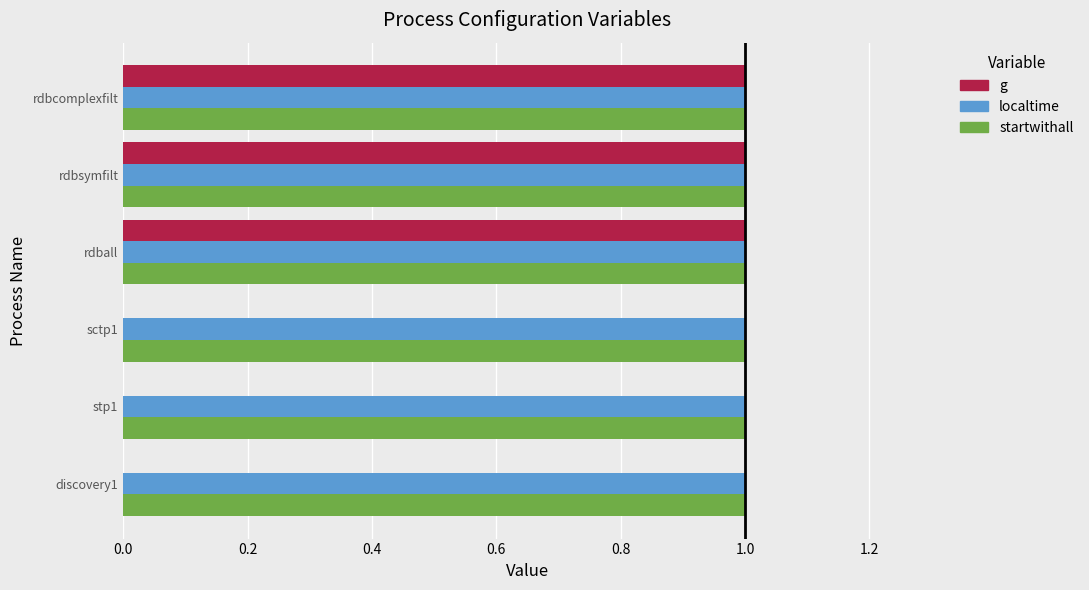

What is the total value across all series at rdbcomplexfilt?

3